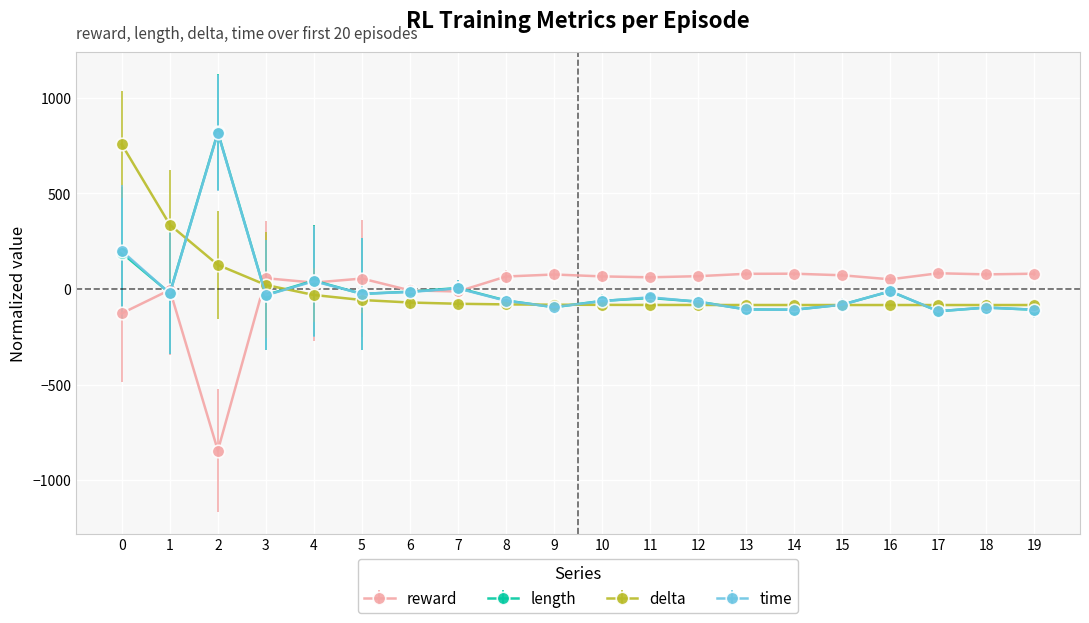

True or false: length has more than 1 interior local peaks.

True